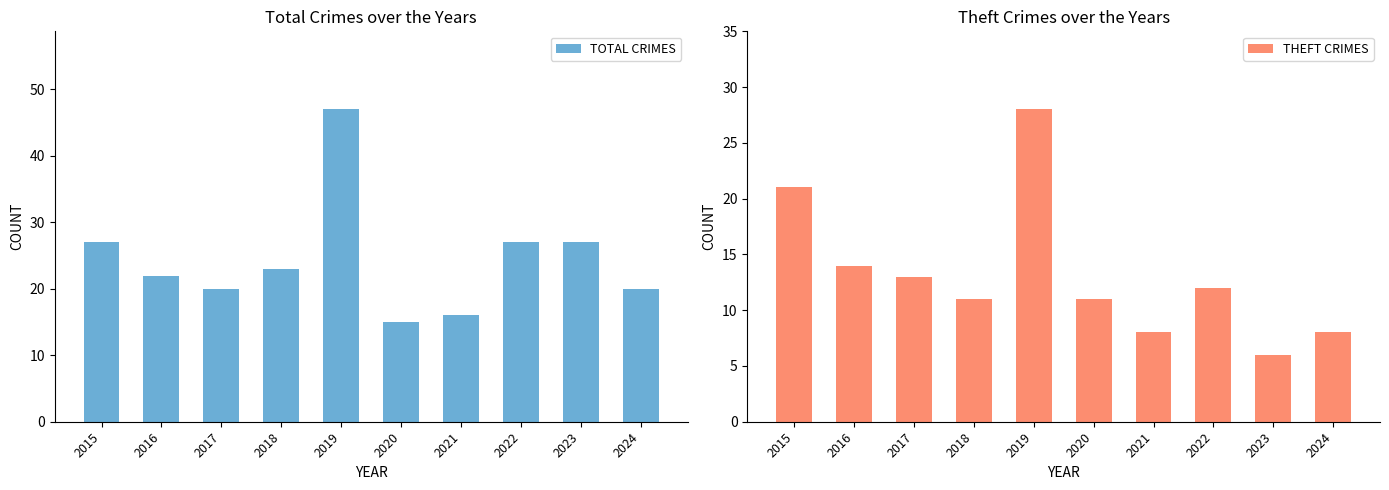

True or false: THEFT CRIMES has a value of 12 at 2022.

True